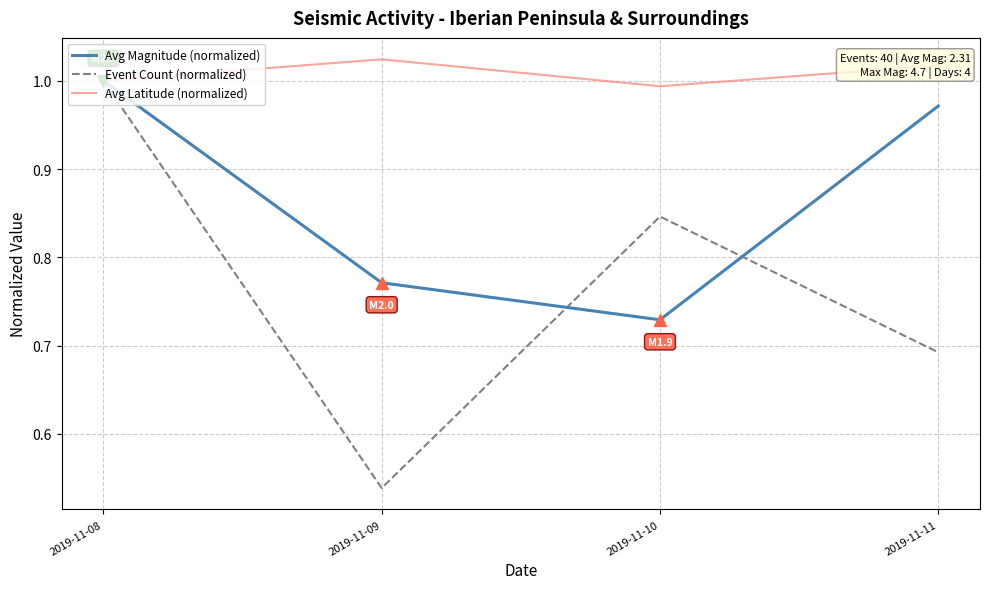

True or false: Event Count (normalized) has more than 0 points higher than both neighbors.

True